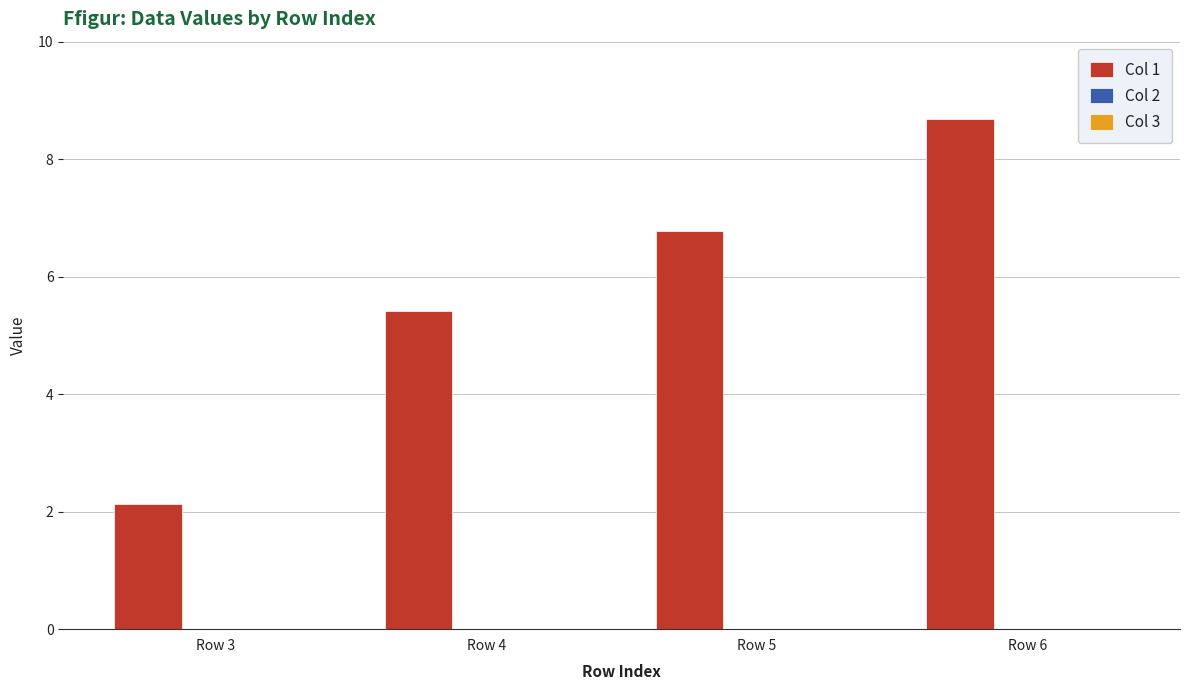

Is it true that the value at Row 4 is 5.4?

True